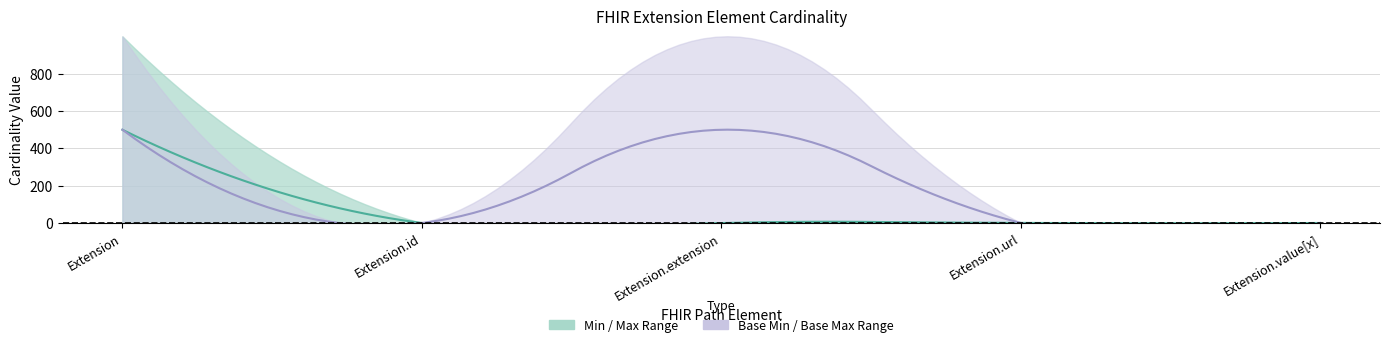

Where does the Max_numeric series first go above 1?

Extension